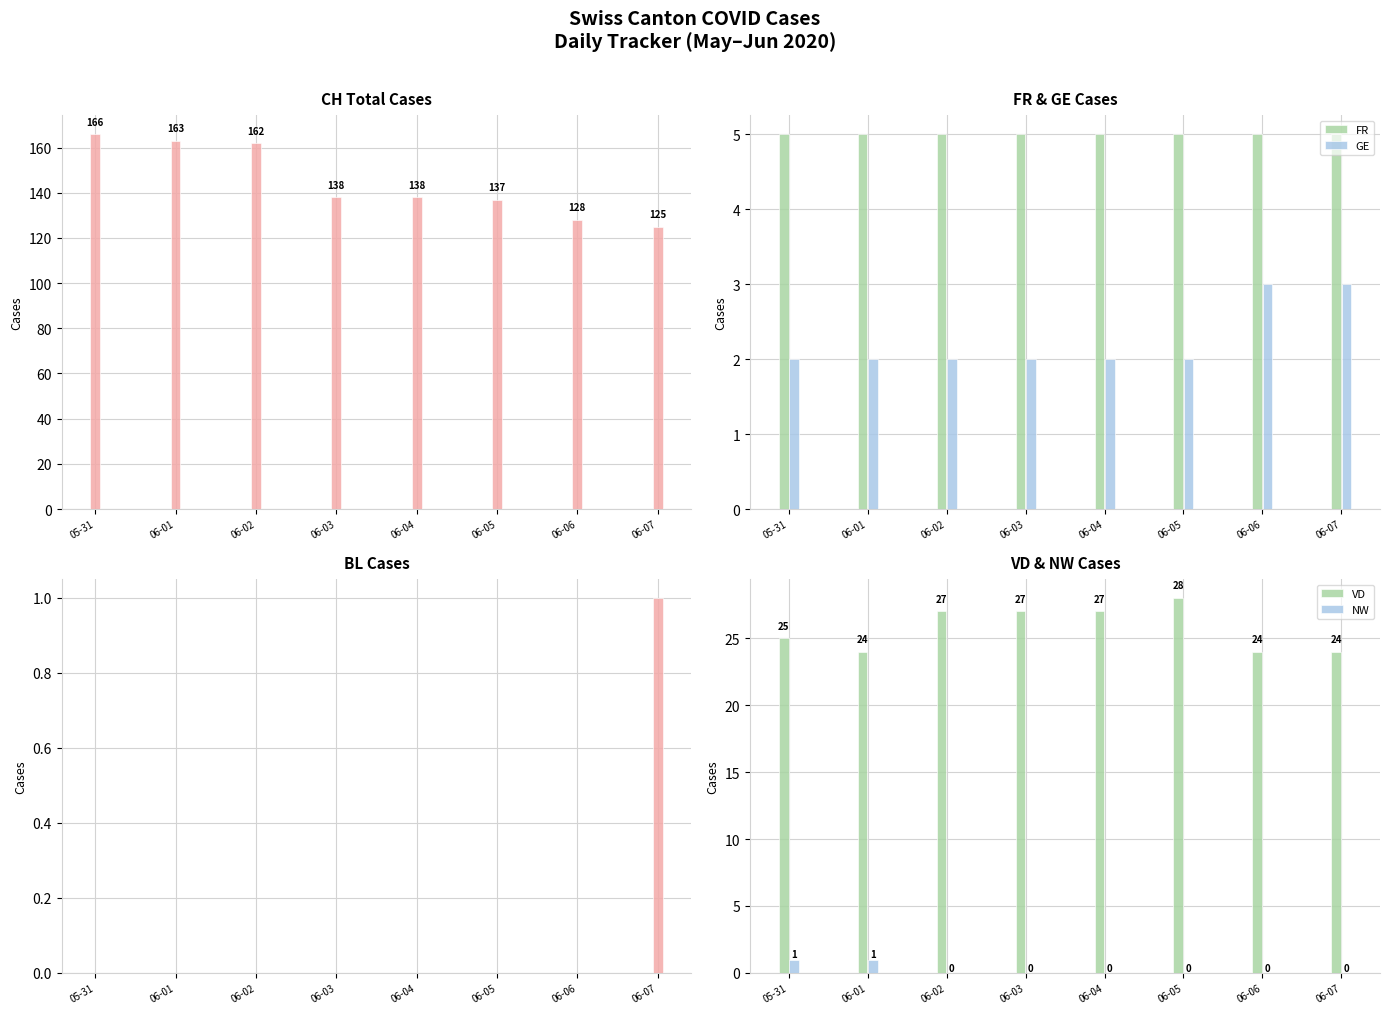

What is the label of the 3rd bar from the left?

06-02